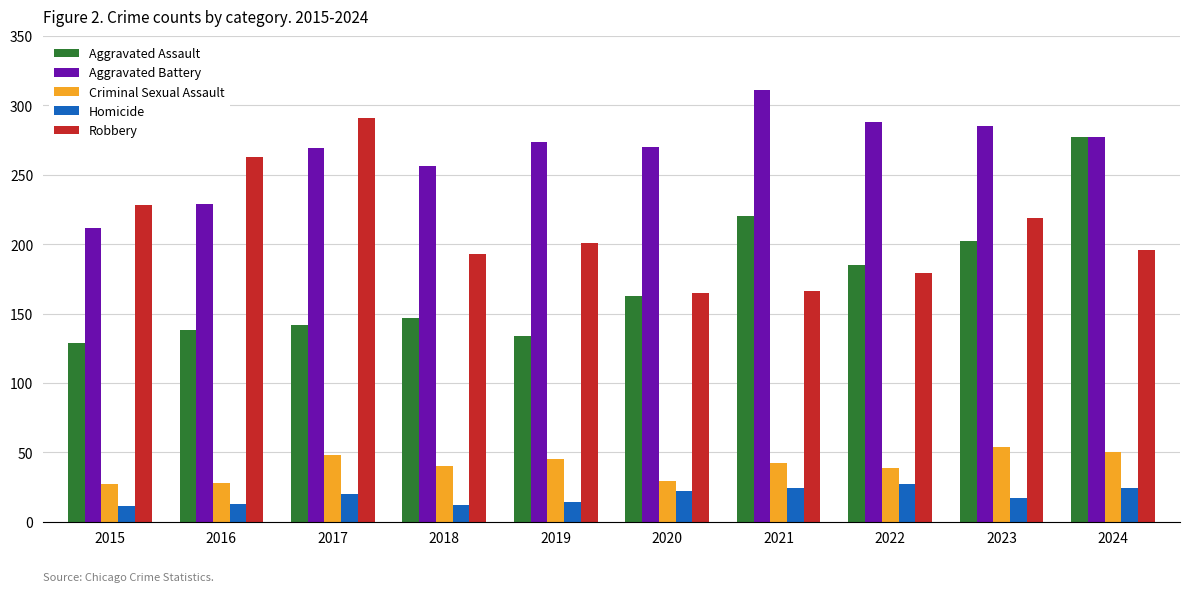

Which series changed the most between 2015 and 2022?

Aggravated Battery